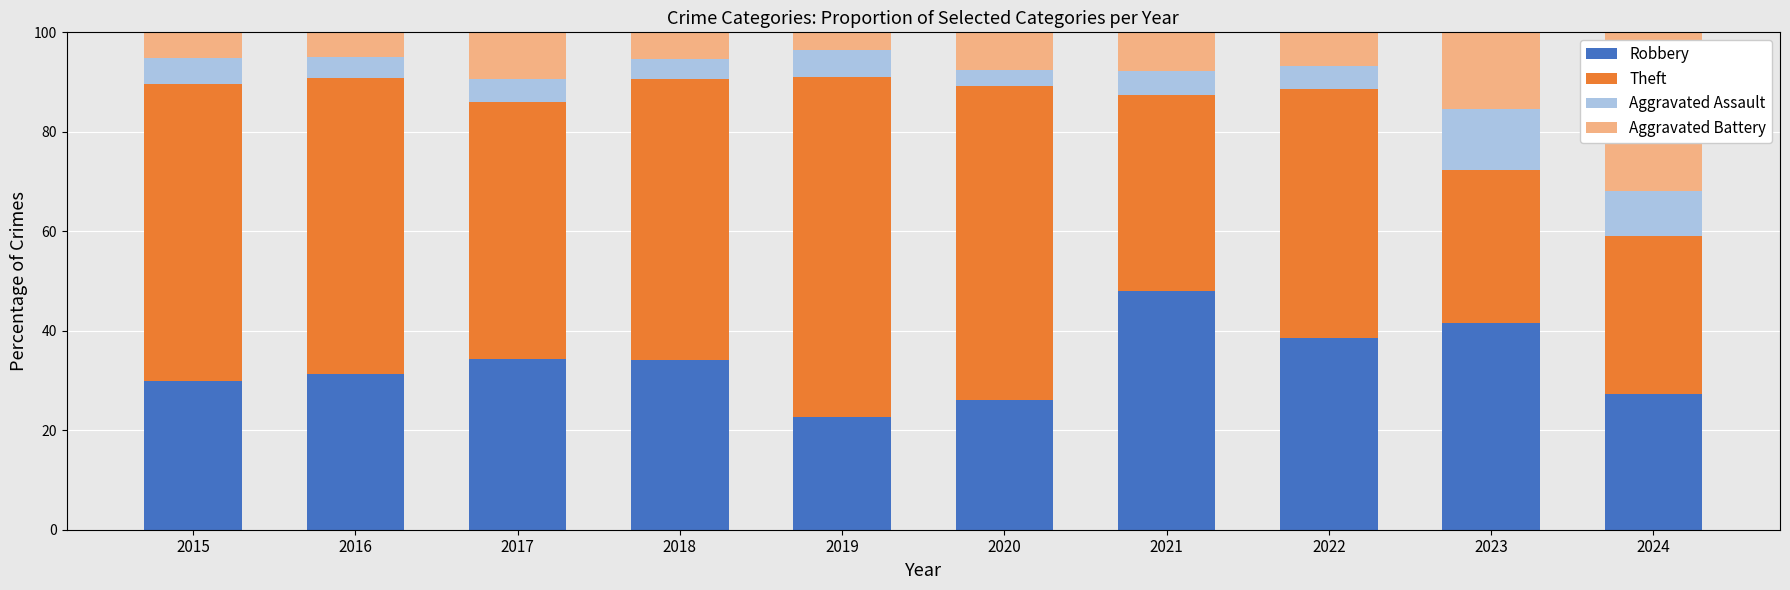

Is it true that Robbery equals 48.1 at 2021?

True